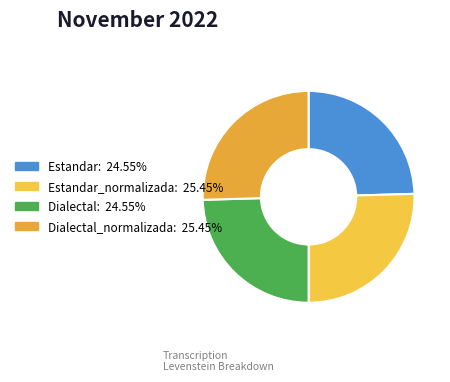

Which slice is the smallest?

Estandar